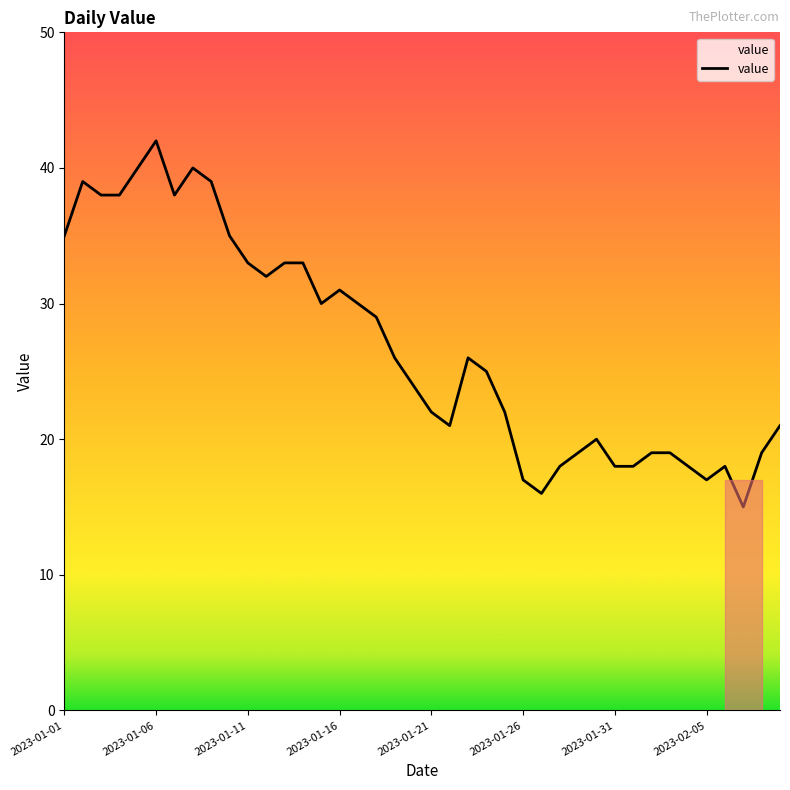

What is the smallest value displayed?

15